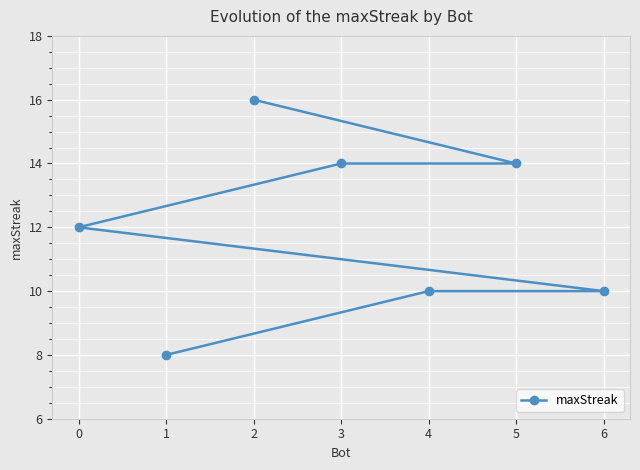

The chart shows a value of 12 at 0. True or false?

True